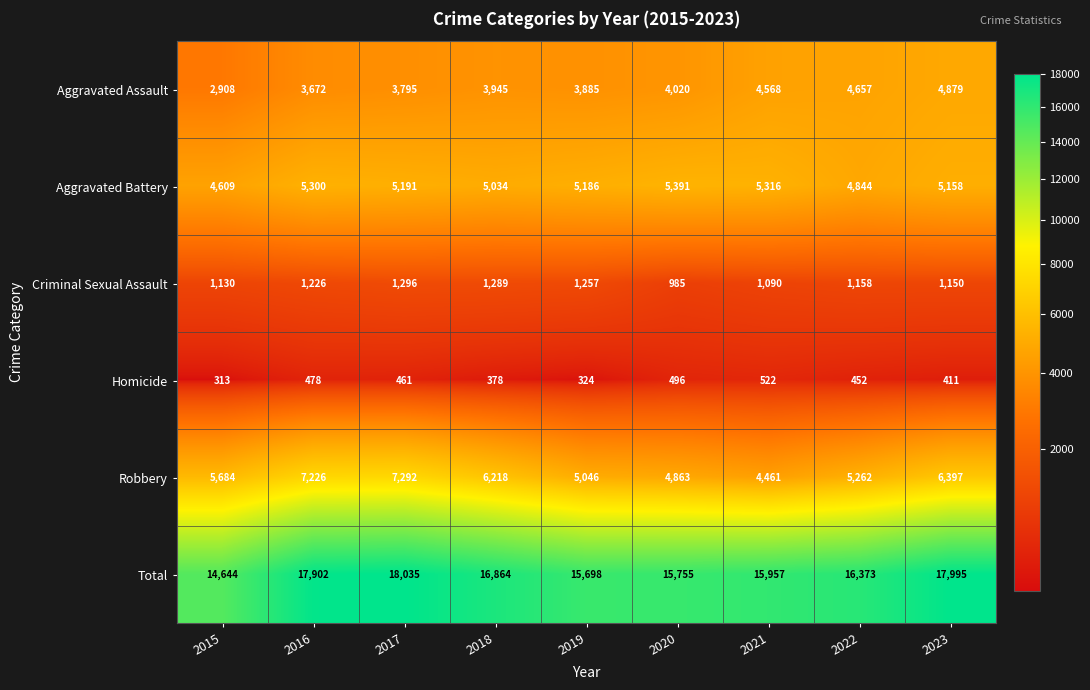

The value of Aggravated Battery at 2018 is 5034. True or false?

True